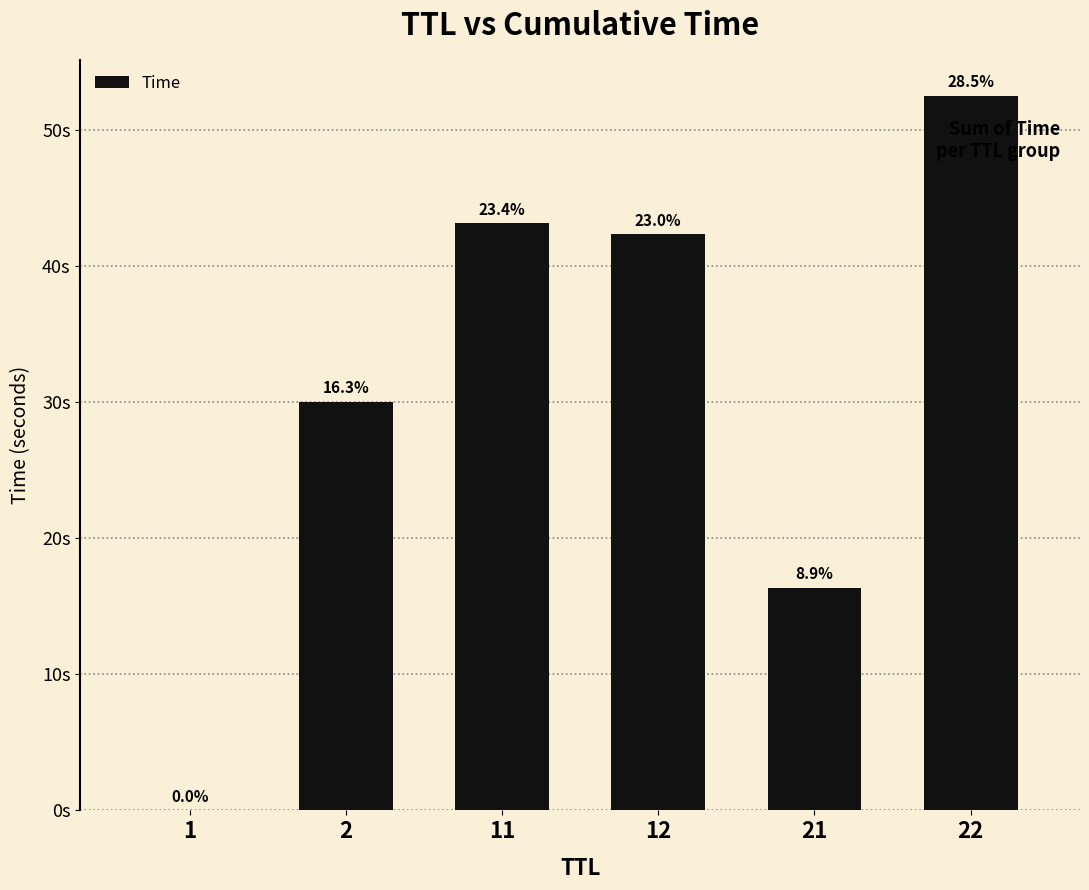

Are the bars horizontal?

No